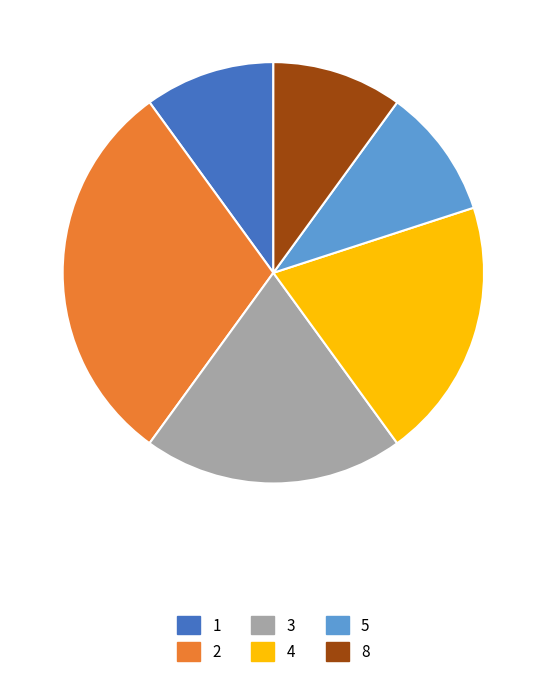

Is there any slice that represents more than half of the pie?

No